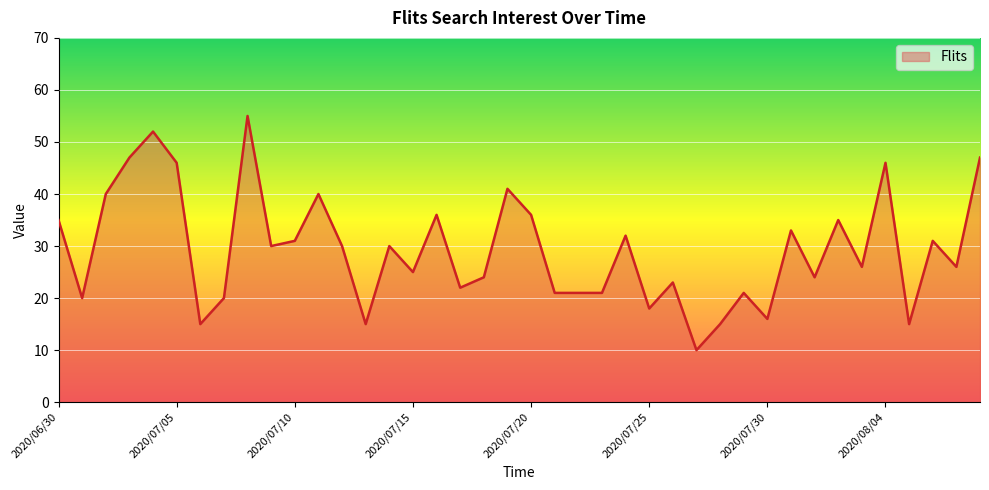

Does the chart display data point markers on the line(s)?

No